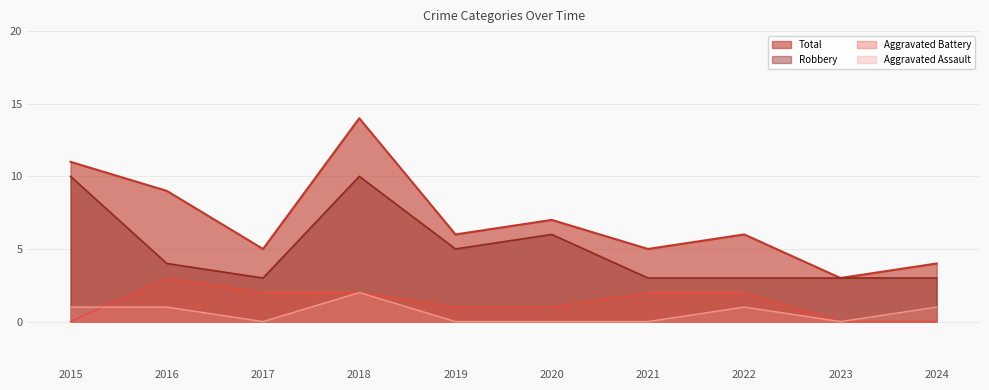

How many interior local valleys does the Aggravated Assault series have?

2